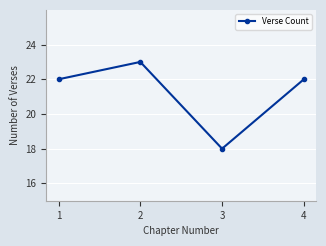

What is the change in value from 1 to 2?

+1